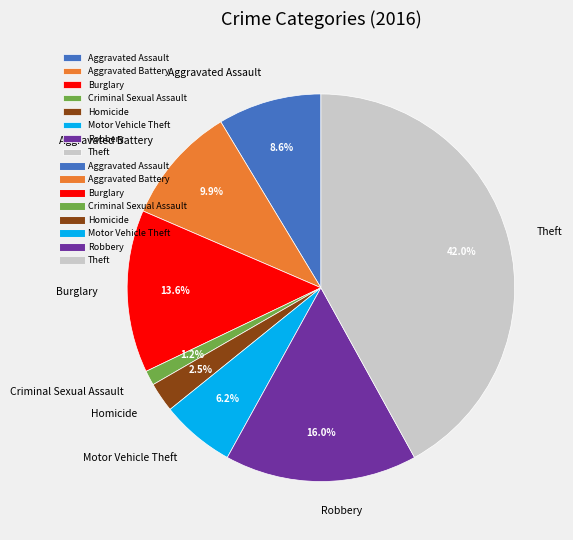

What is the smallest slice in the pie chart?

Criminal Sexual Assault